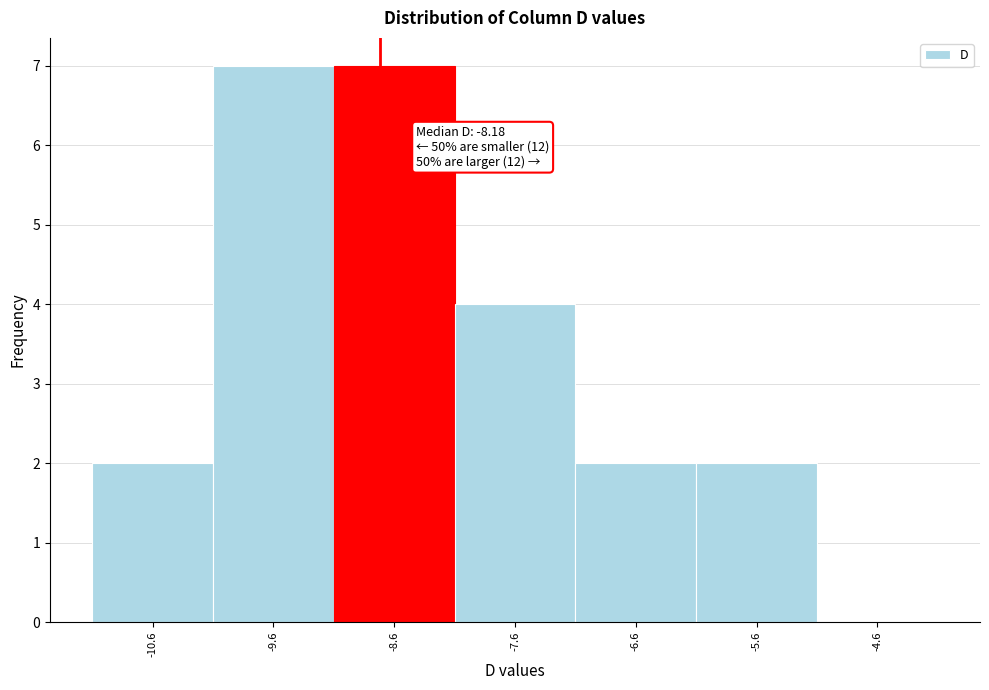

Reading left to right, extract all data points from this chart.

-10.6=2	-9.6=7	-8.6=7	-7.6=4	-6.6=2	-5.6=2	-4.6=0